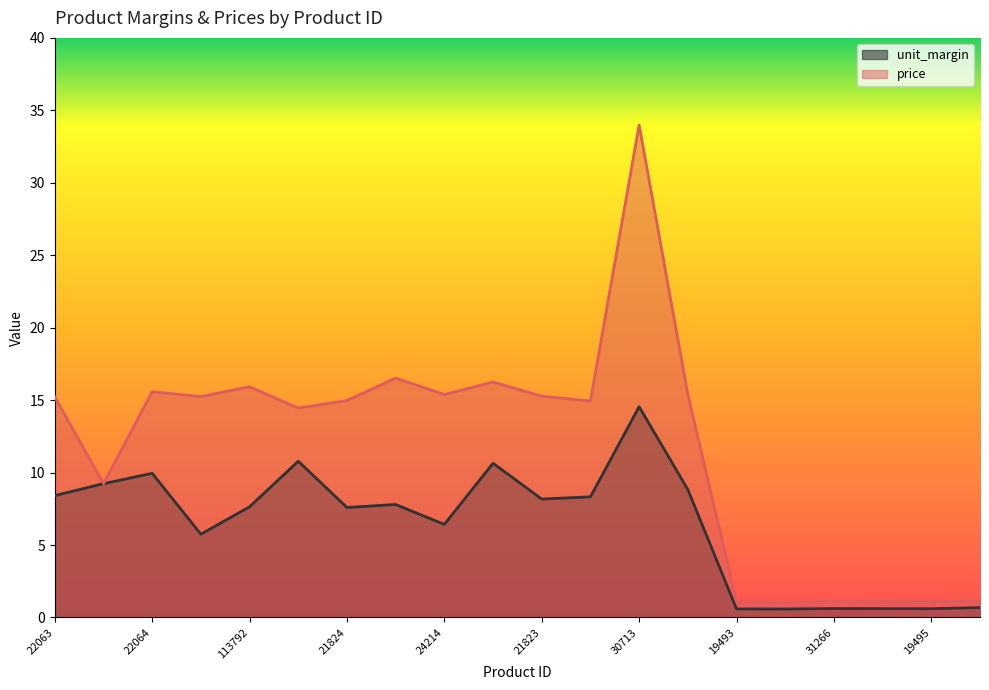

Where is unit_margin nearest to the value 7?

24214